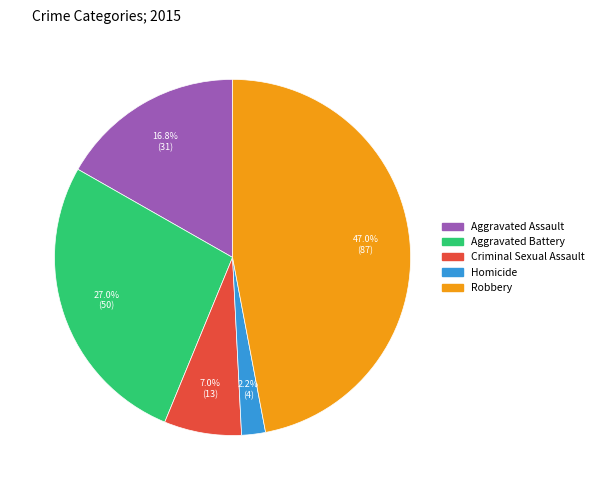

To the nearest percent, what portion does Homicide represent?

2%